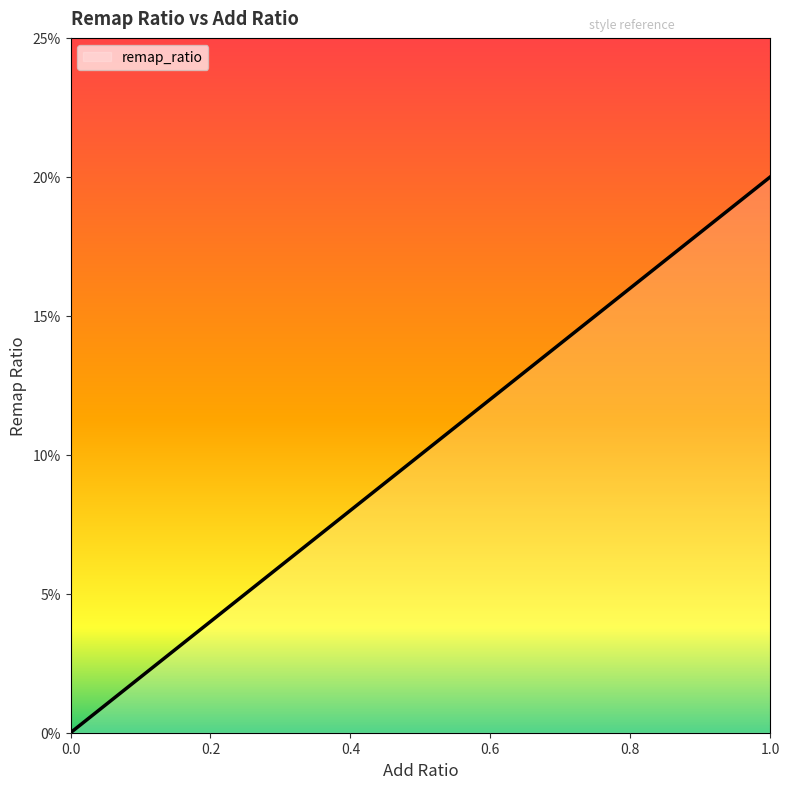

What is the average value?

0.1